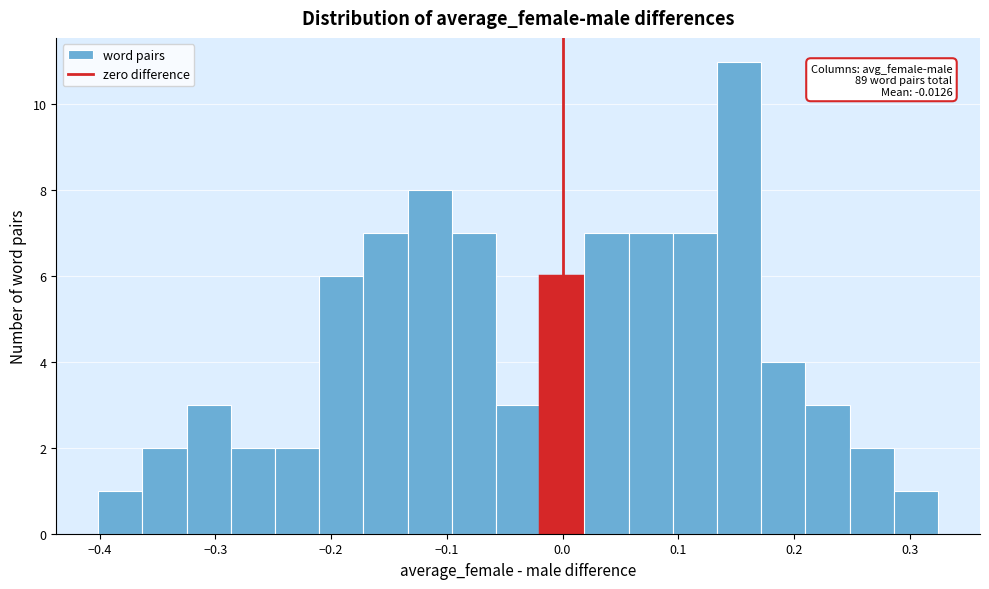

Read against the x-axis, roughly where is the centre of the tallest bar?

0.15